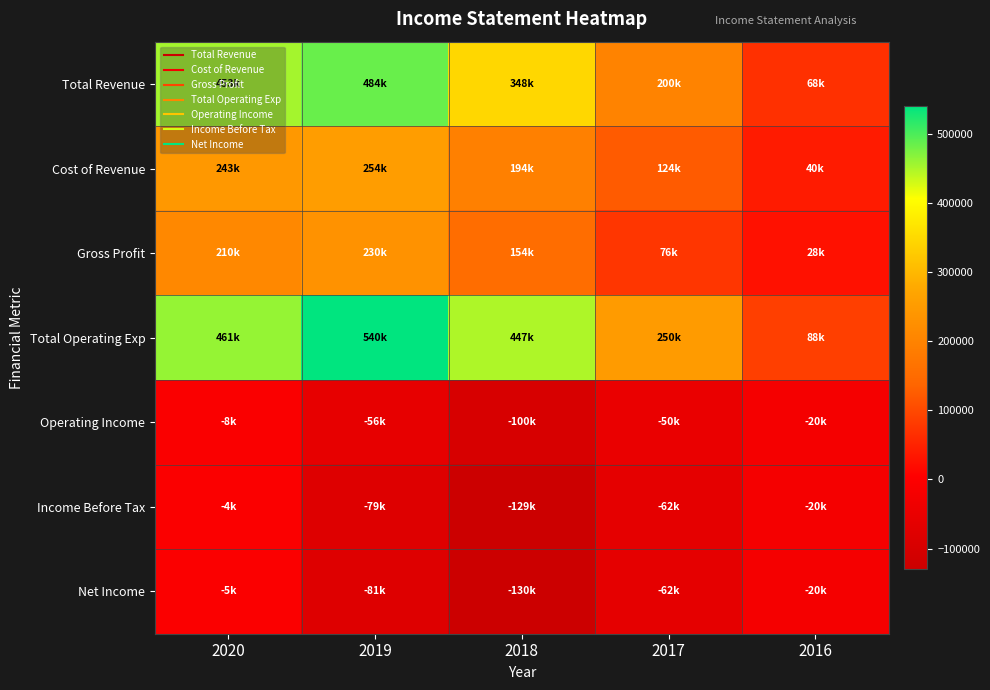

Reading left to right, list all the values displayed in this chart.

Total Revenue: 2020=453000	2019=484200	2018=347600	2017=200100	2016=68500
Cost of Revenue: 2020=243200	2019=254200	2018=193900	2017=123900	2016=40200
Gross Profit: 2020=209900	2019=230000	2018=153700	2017=76200	2016=28300
Total Operating Exp: 2020=460800	2019=540000	2018=447400	2017=249900	2016=88400
Operating Income: 2020=-7700	2019=-55800	2018=-99800	2017=-49800	2016=-19900
Income Before Tax: 2020=-4300	2019=-79200	2018=-129200	2017=-61600	2016=-19800
Net Income: 2020=-5000	2019=-80900	2018=-130000	2017=-62000	2016=-19900